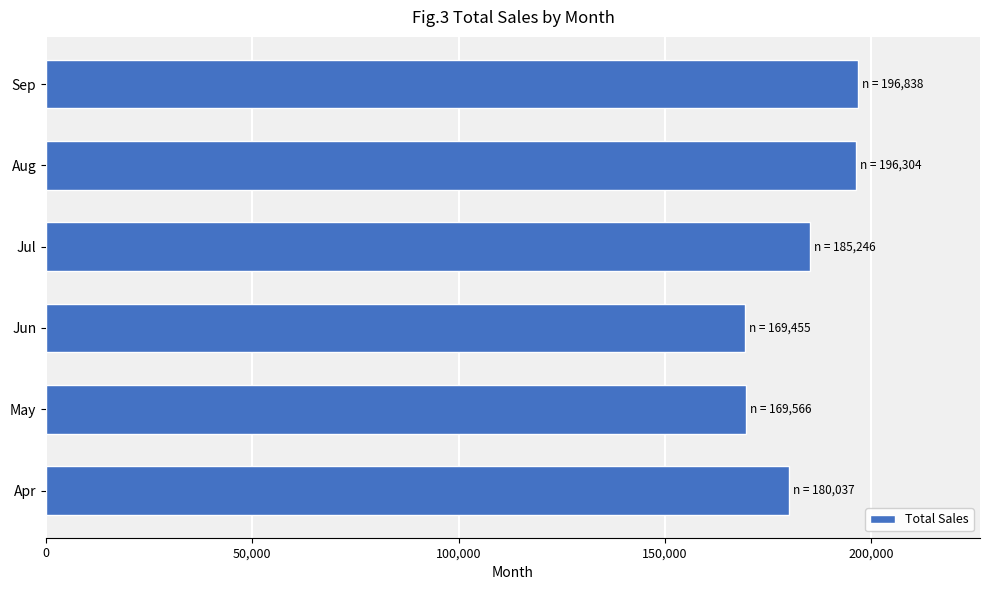

What is the maximum value shown in the chart?

196838